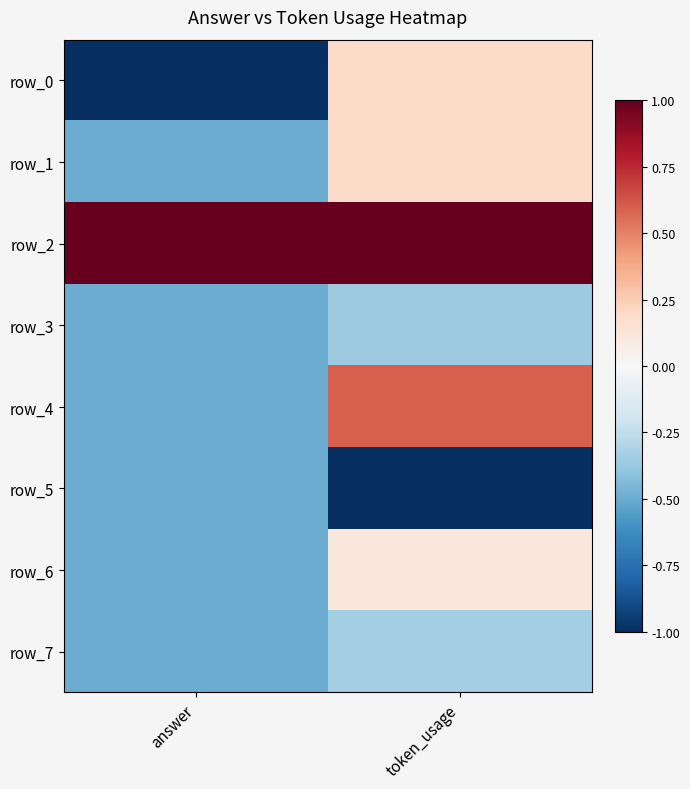

At answer, list the series in order from smallest to largest.

row_0, row_1, row_3, row_4, row_5, row_6, row_7, row_2